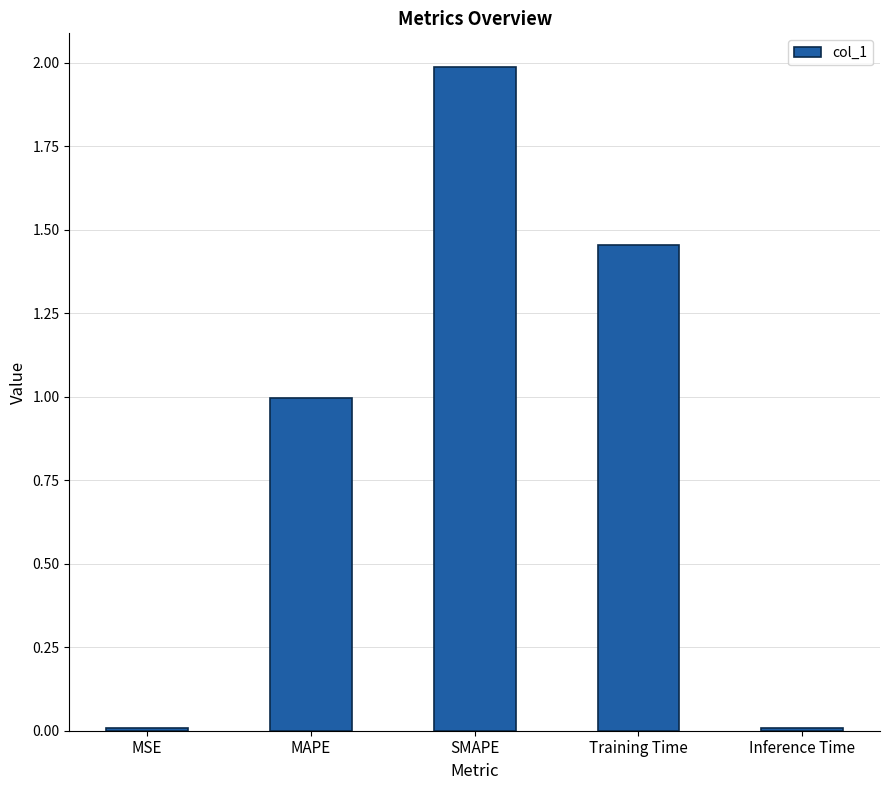

What position from the right is SMAPE?

3